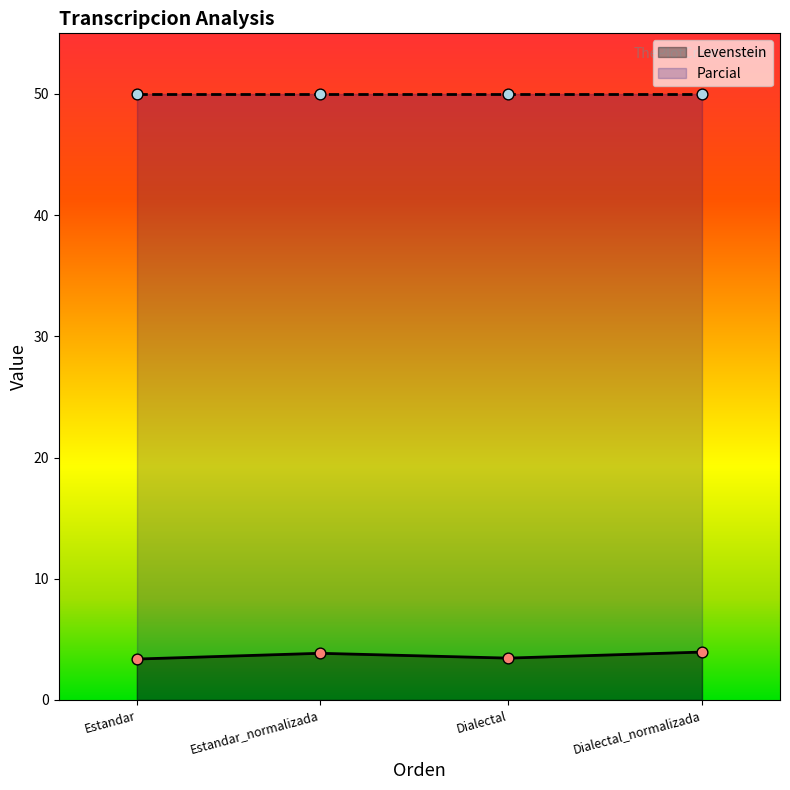

What is the ratio of the value at Dialectal_normalizada to the value at Dialectal?

1.1